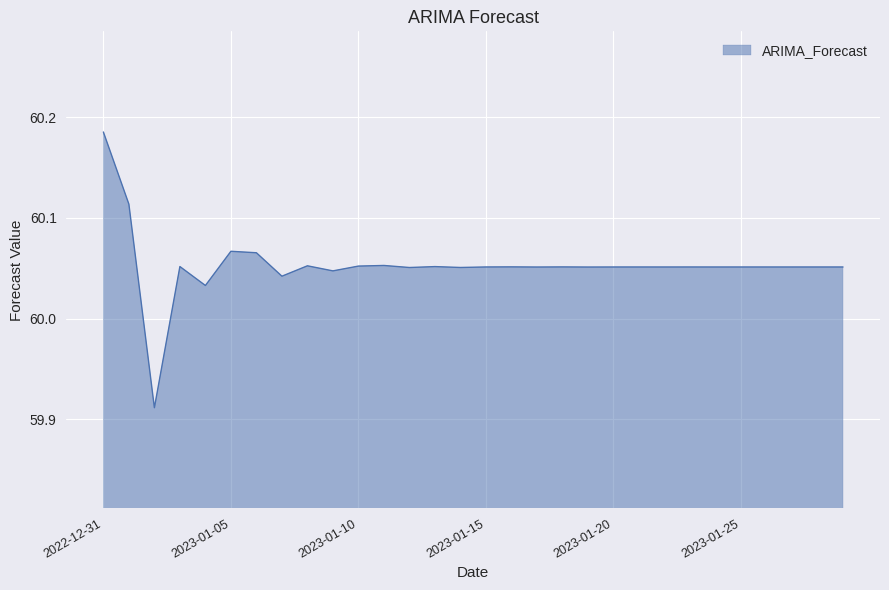

What is the difference between the maximum and minimum values?

0.3